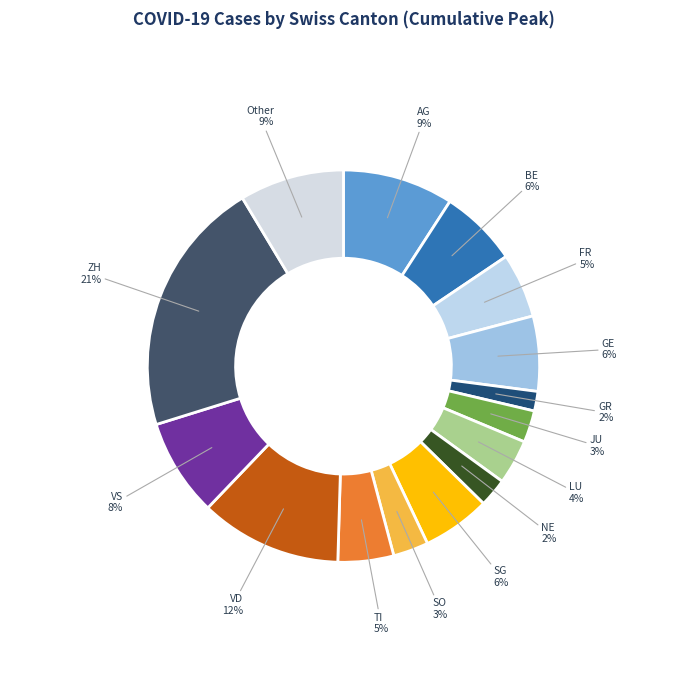

Is the sum of AG and TI greater than half?

No